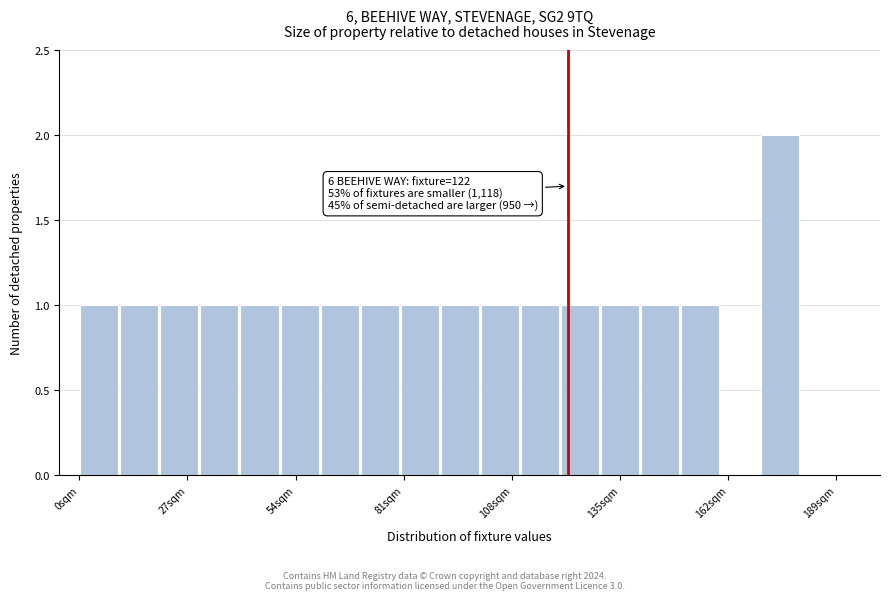

Around what value on the x-axis is the tallest bar? Give the approximate position of its centre, as read against the axis.

175